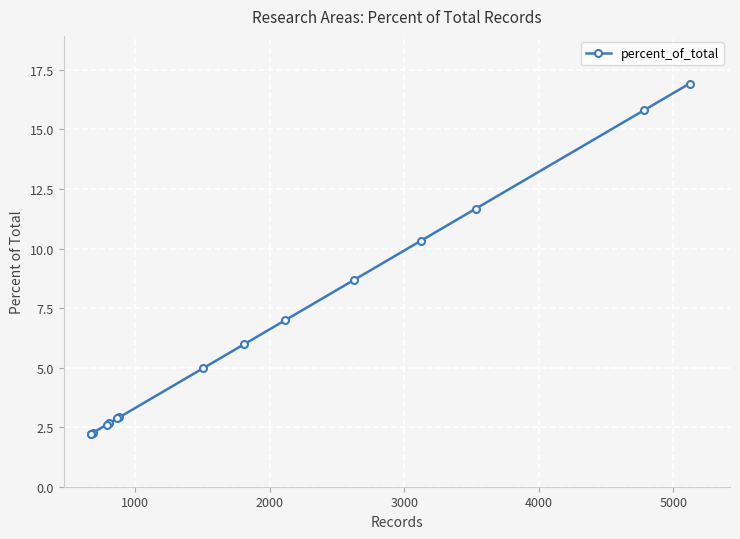

What is the value of the 11th point from the left?

8.7